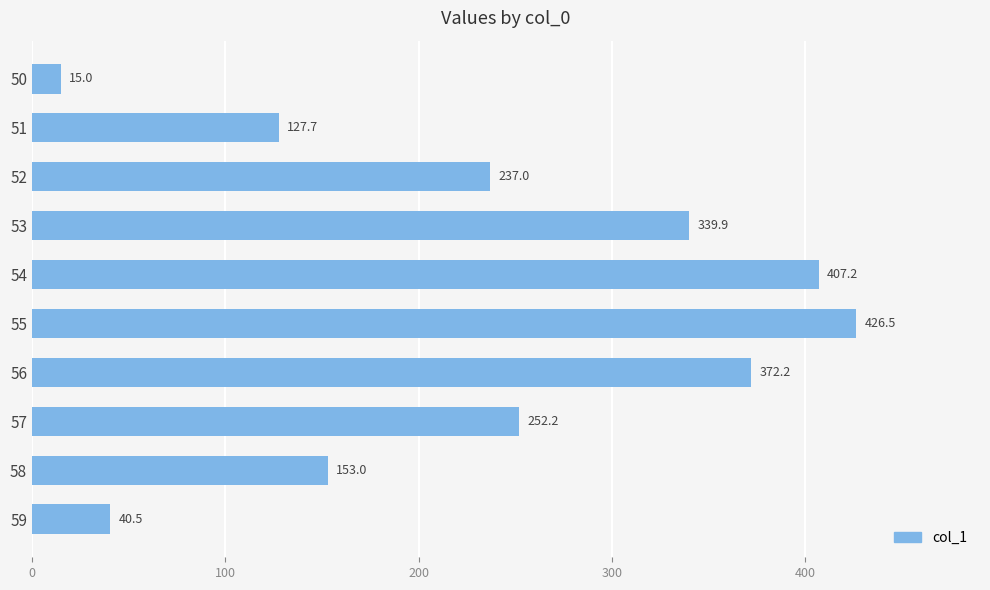

The chart shows a value of 40.5 at 59. True or false?

True